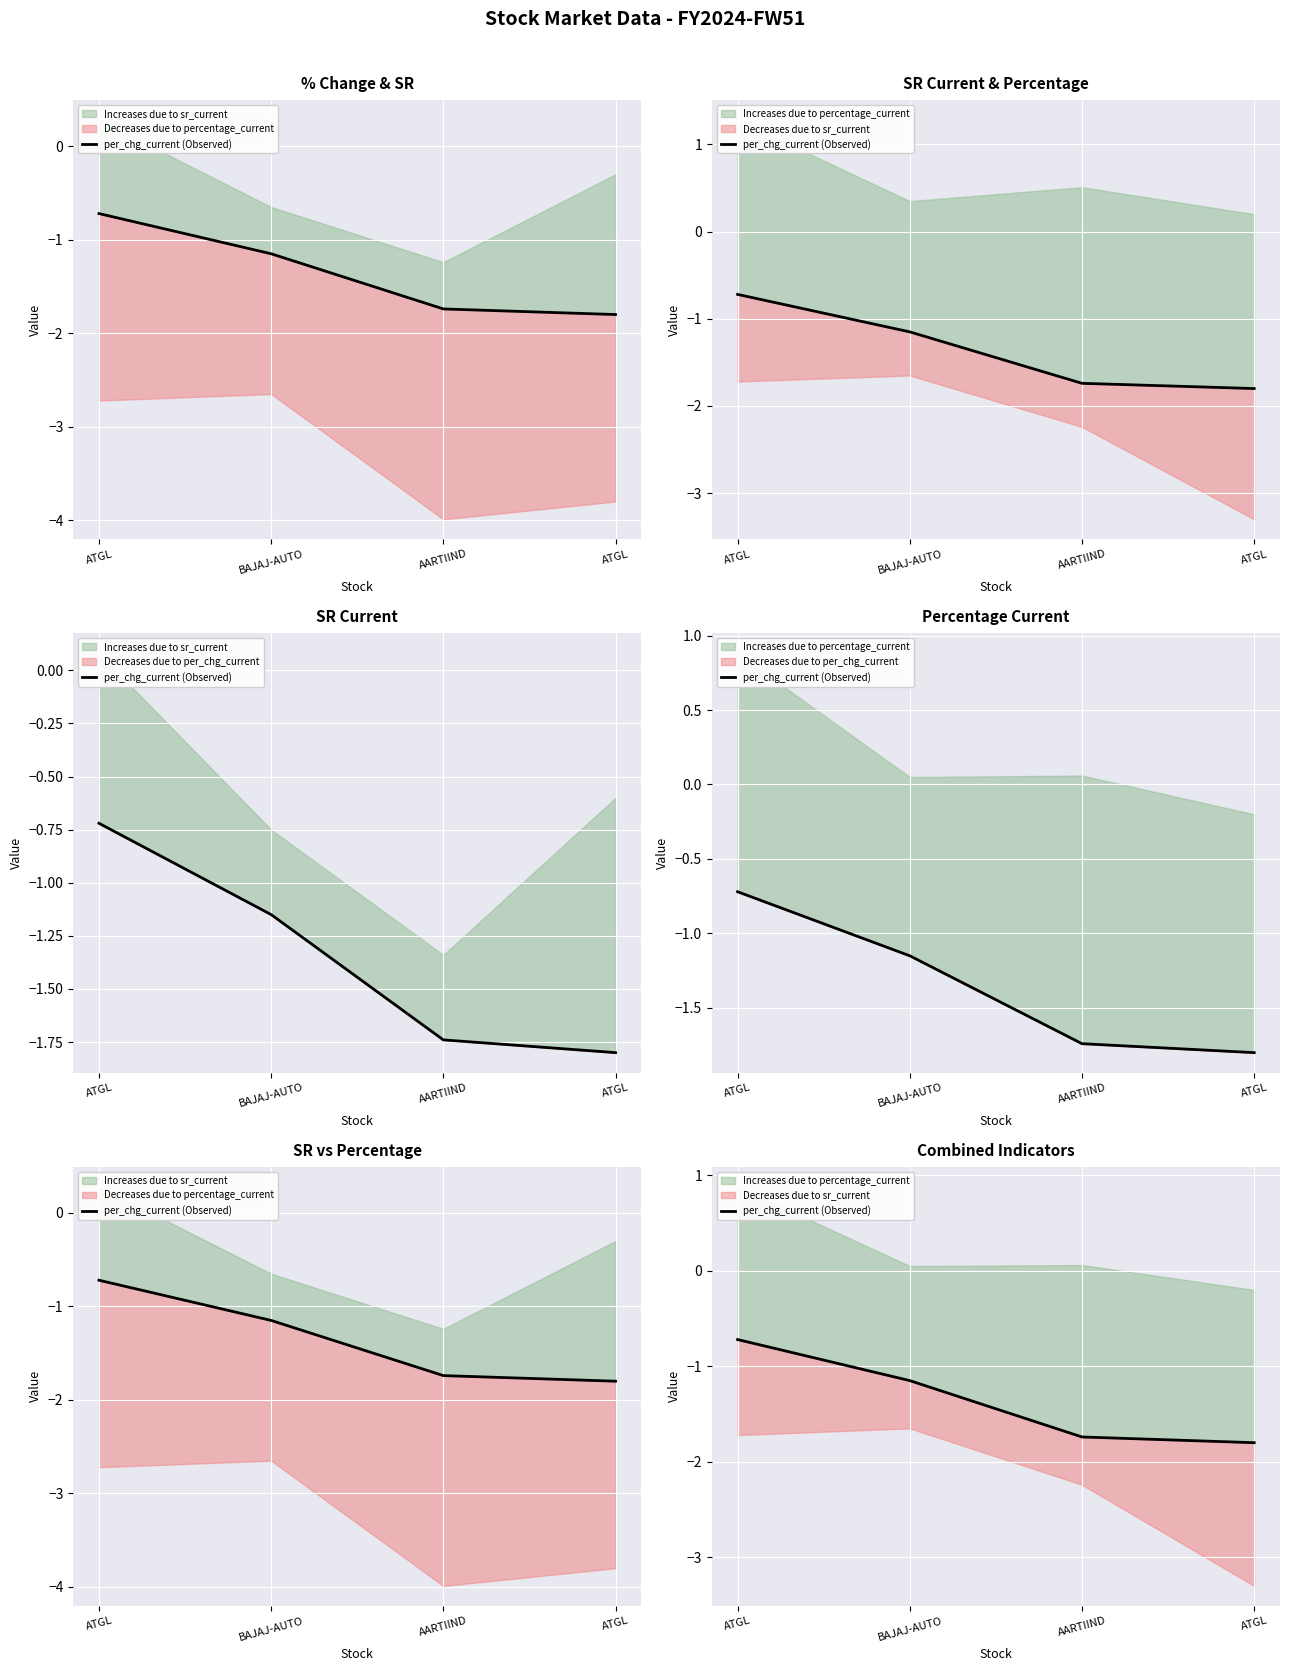

Reading left to right, transcribe all the data shown in this chart.

-0.7	-1.1	-1.7	-1.8